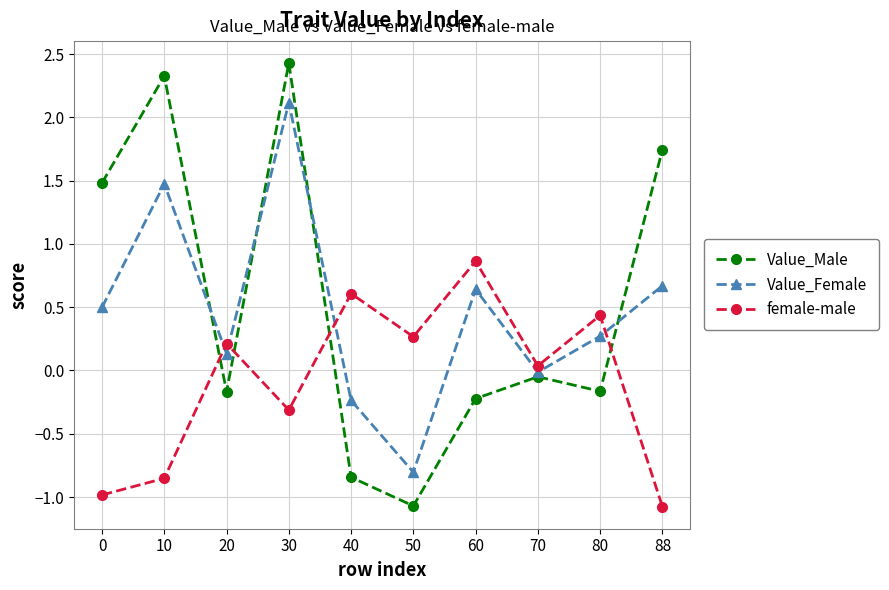

What is the average value of the Value_Female series?

0.5